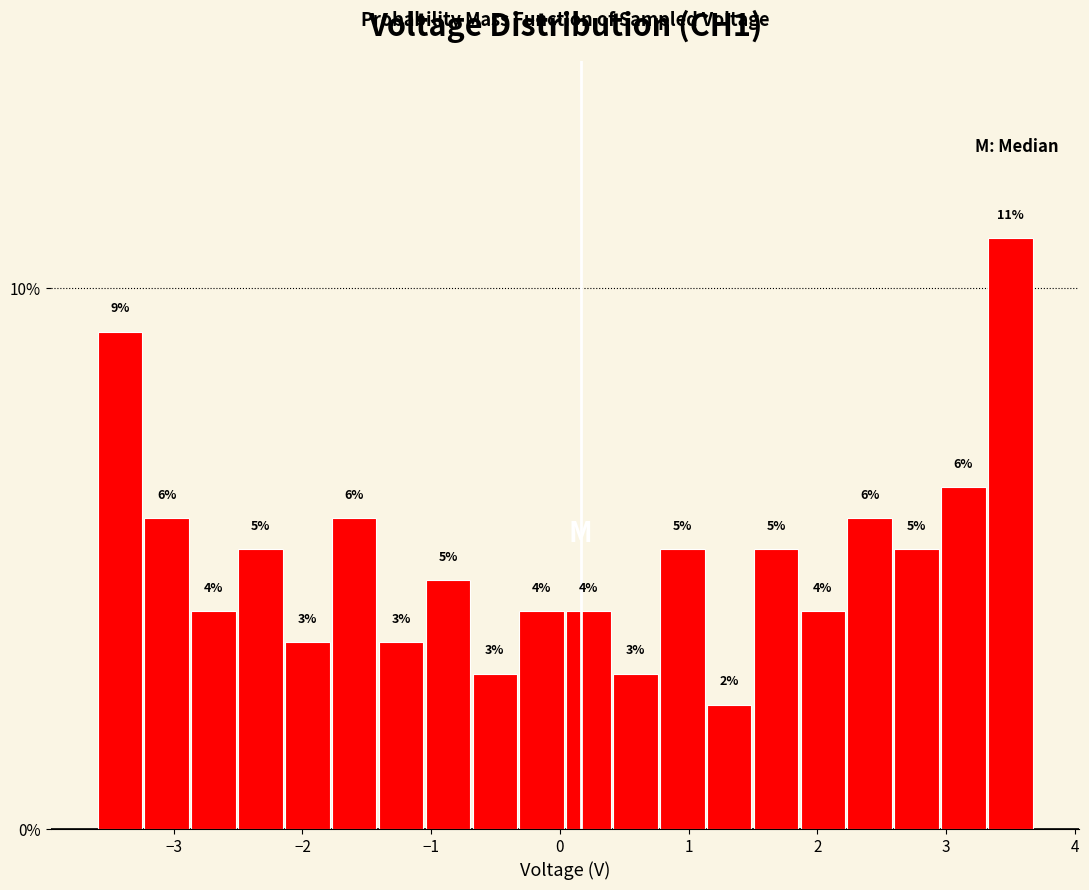

Read against the x-axis, roughly where is the centre of the tallest bar?

3.5